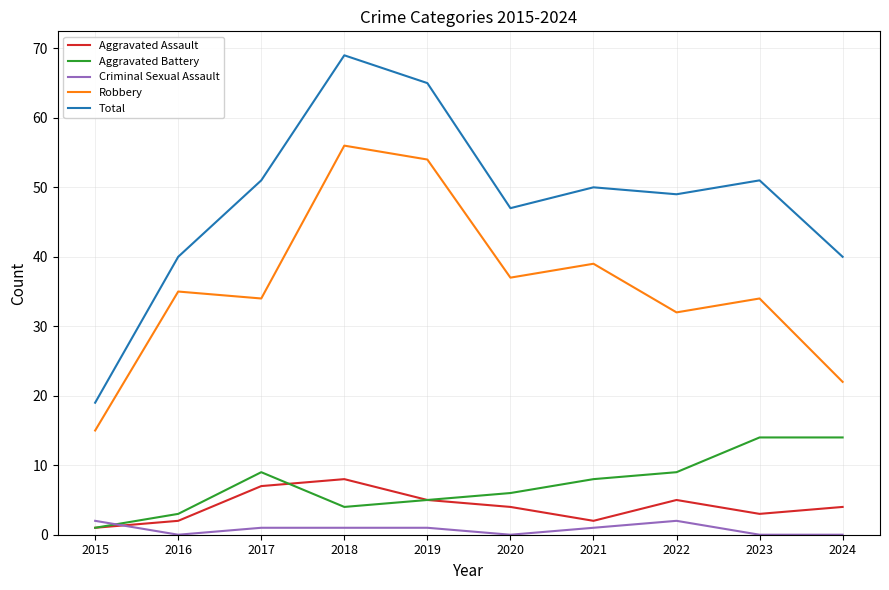

What is the difference between the Aggravated Battery values at 2017 and 2021?

1